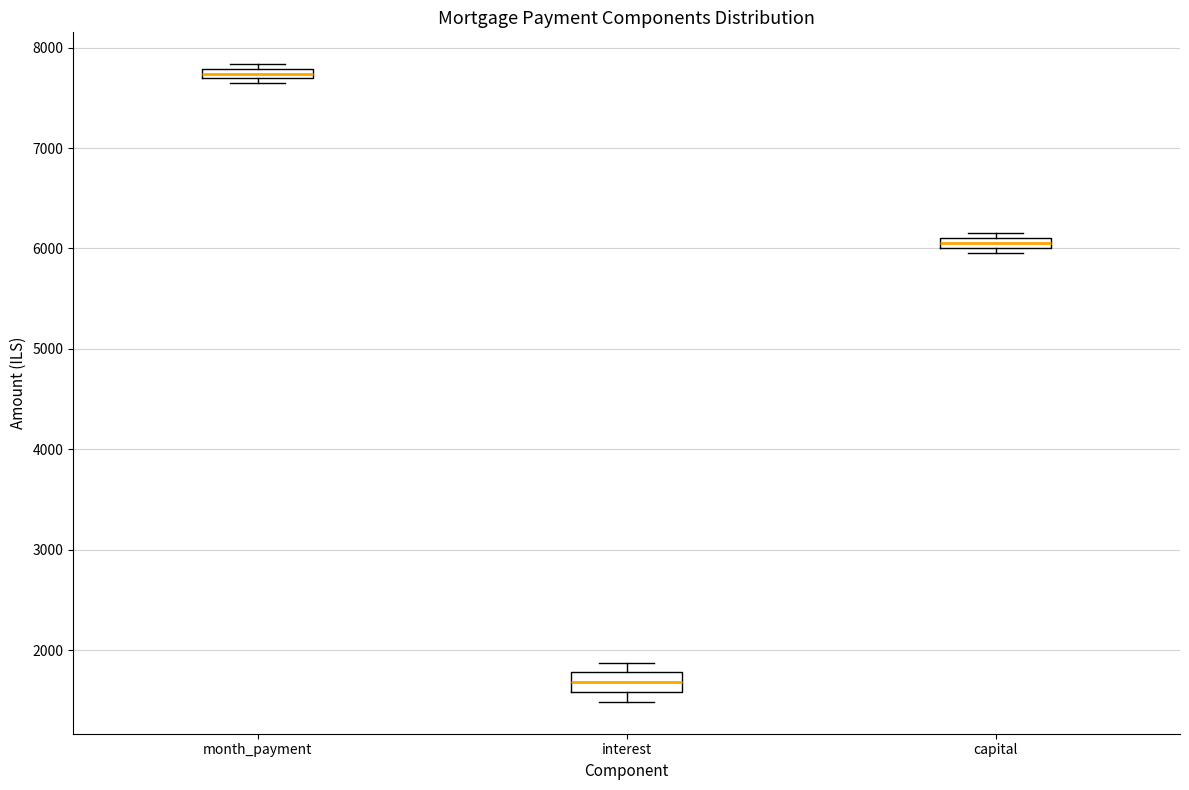

Where is the lower edge of the box for interest on the y-axis? The values are not printed on the chart, so give them approximately, as read against the axis.

1600